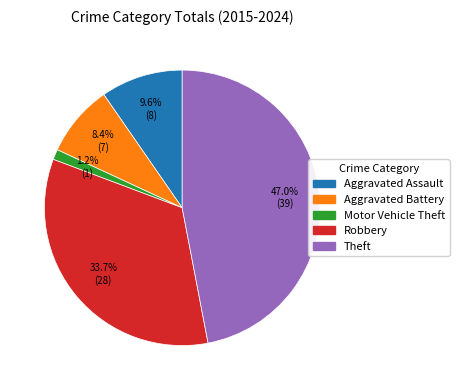

Rank the categories by value from lowest to highest.

Motor Vehicle Theft, Aggravated Battery, Aggravated Assault, Robbery, Theft